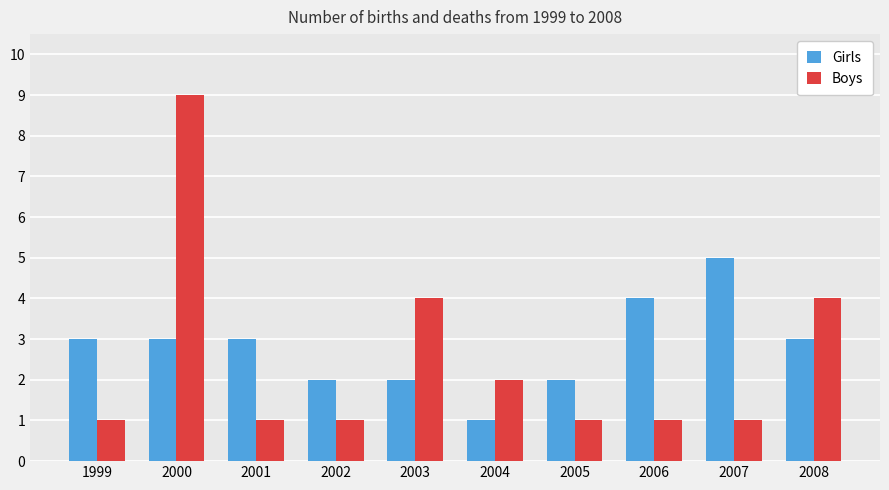

The Girls series shows 3 at 2001. True or false?

True